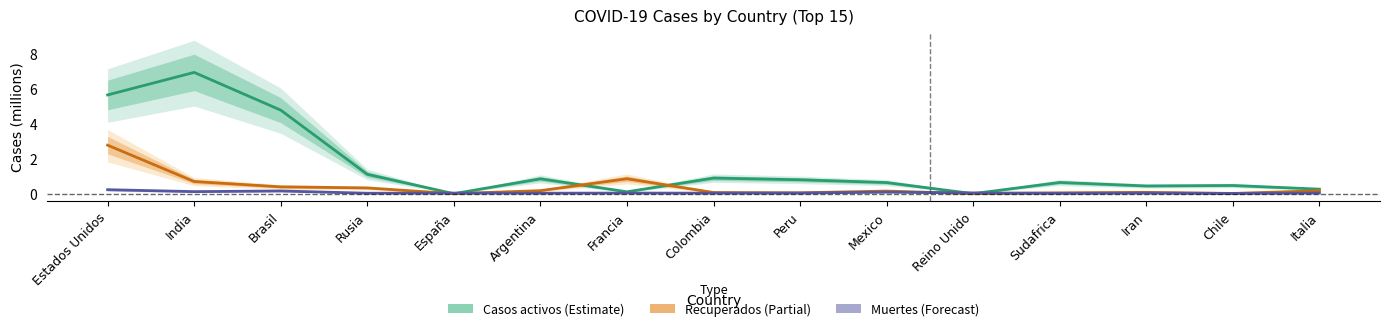

Which series ends up on top after the final intersection of Recuperados and Muertes?

Recuperados